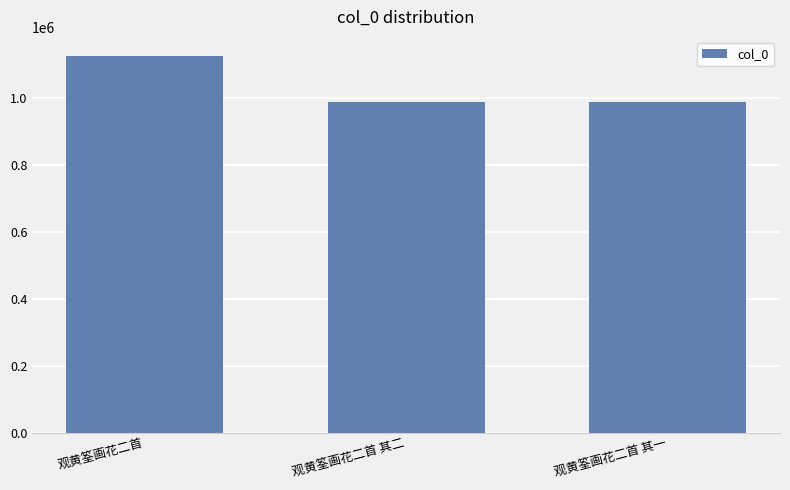

How many bars are there in total?

3